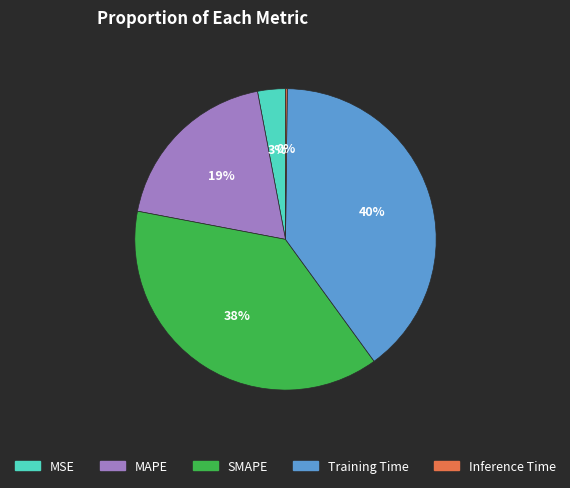

Between MSE and Training Time, which is larger?

Training Time